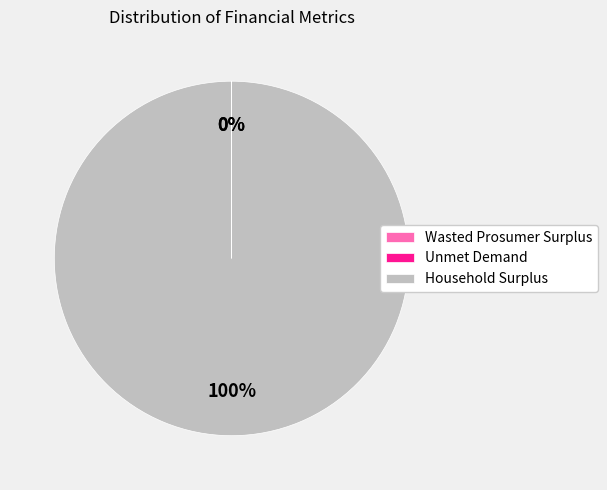

Which category has the biggest portion of the pie?

Household Surplus